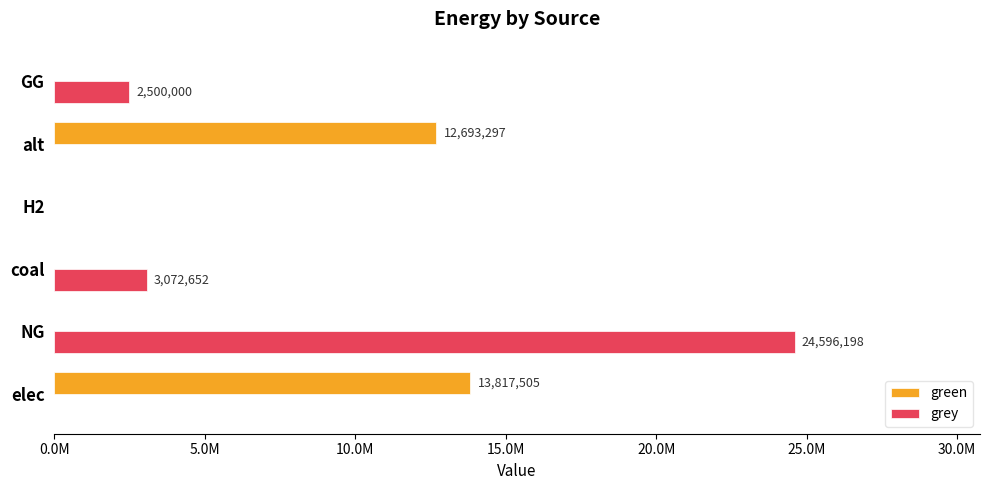

Rank the series by their average value, from highest to lowest.

grey, green